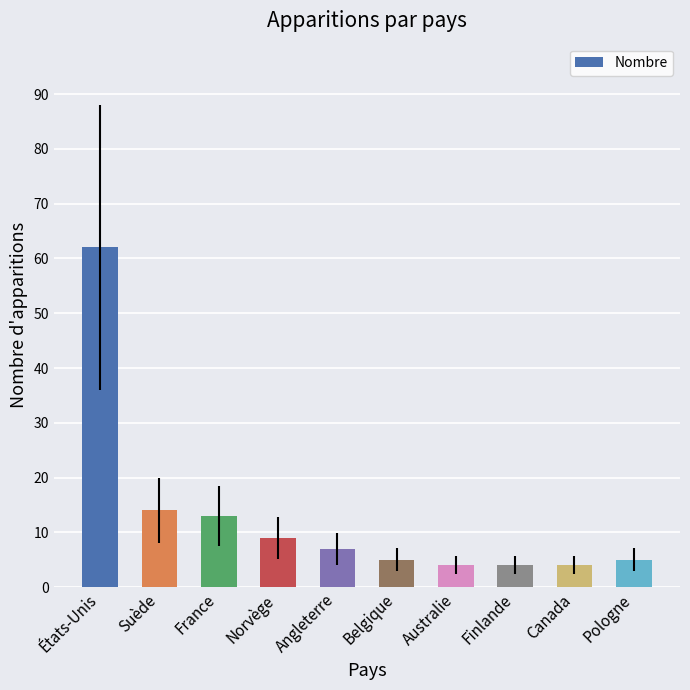

What position from the left is Angleterre?

5